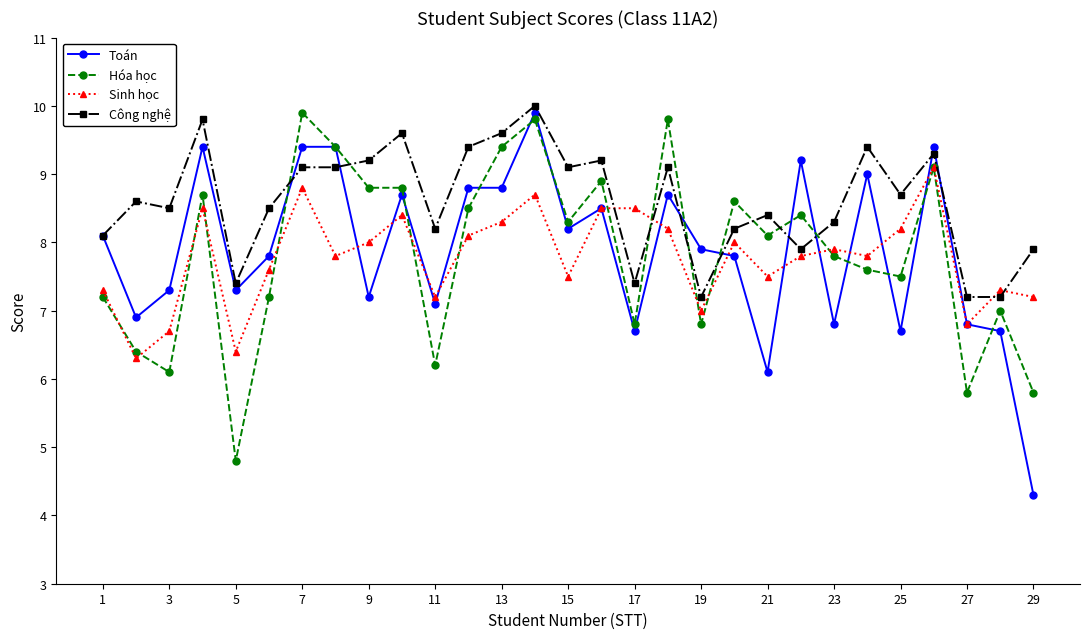

True or false: Hóa học and Công nghệ intersect in this chart.

True